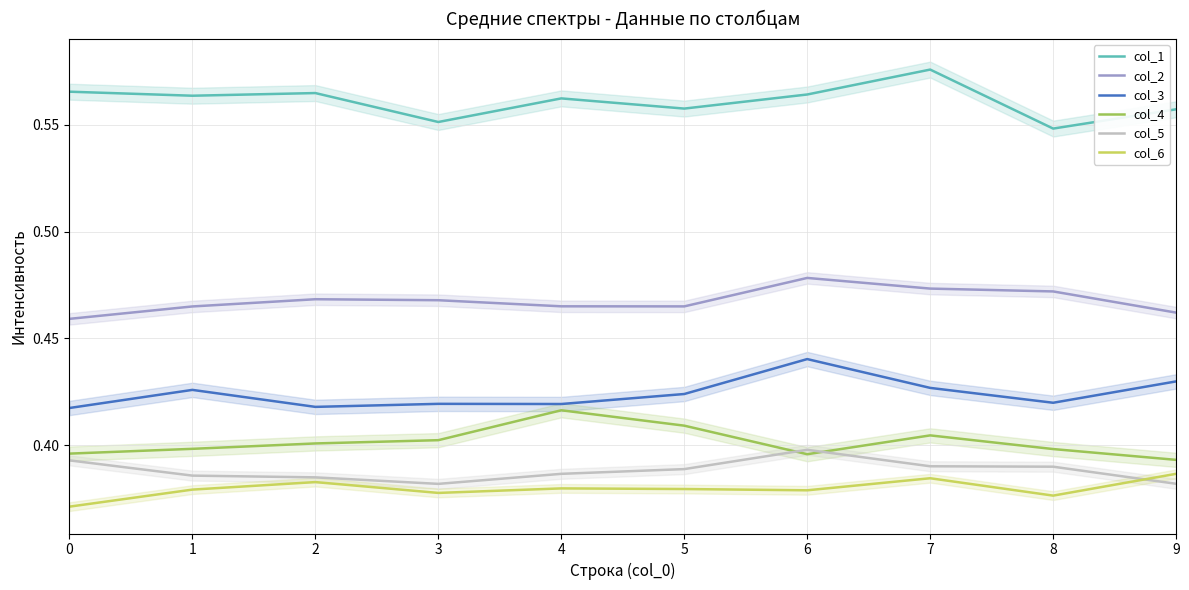

True or false: col_3 and col_6 intersect in this chart.

False